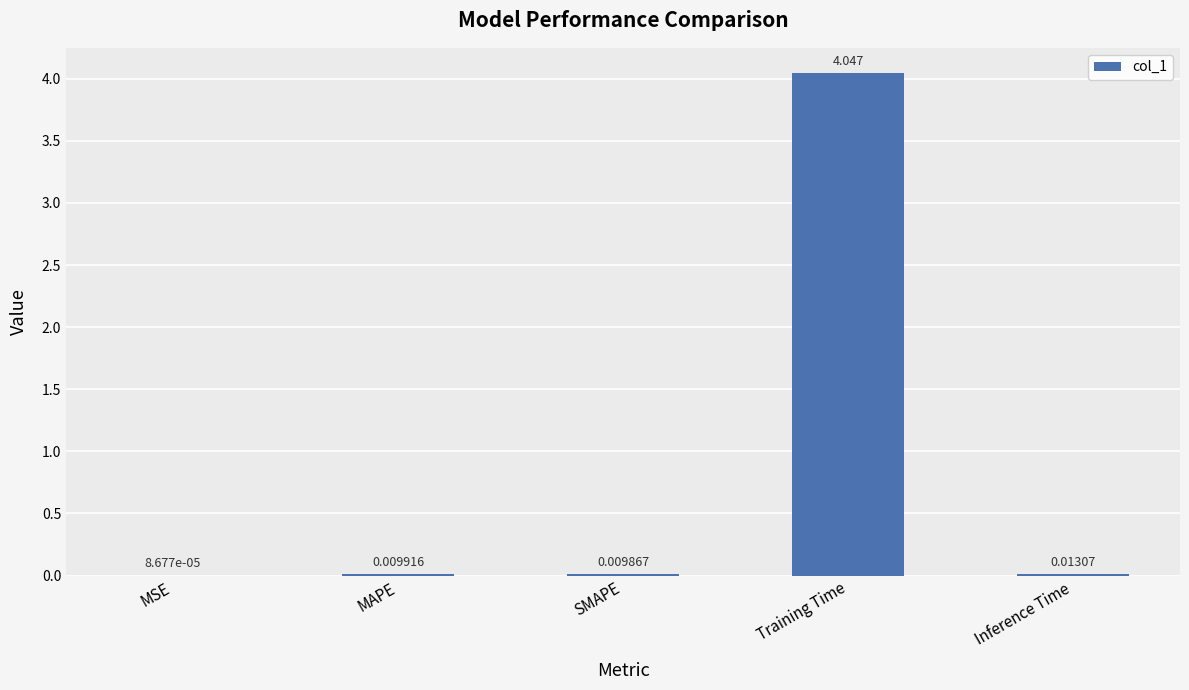

Which category has the highest value across all series?

Training Time